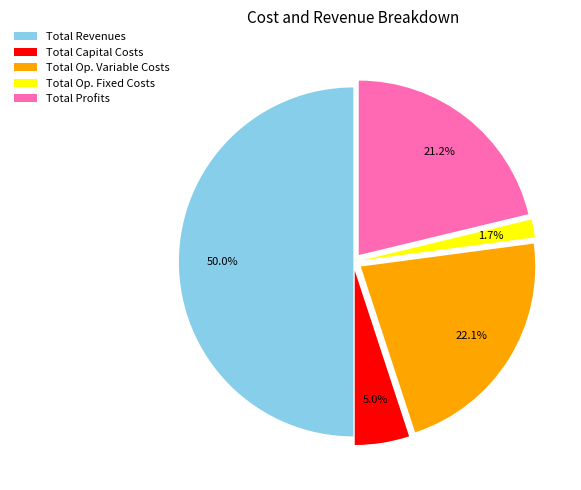

What is the ratio of the value at Total Revenues to the value at Total Op. Variable Costs?

2.3